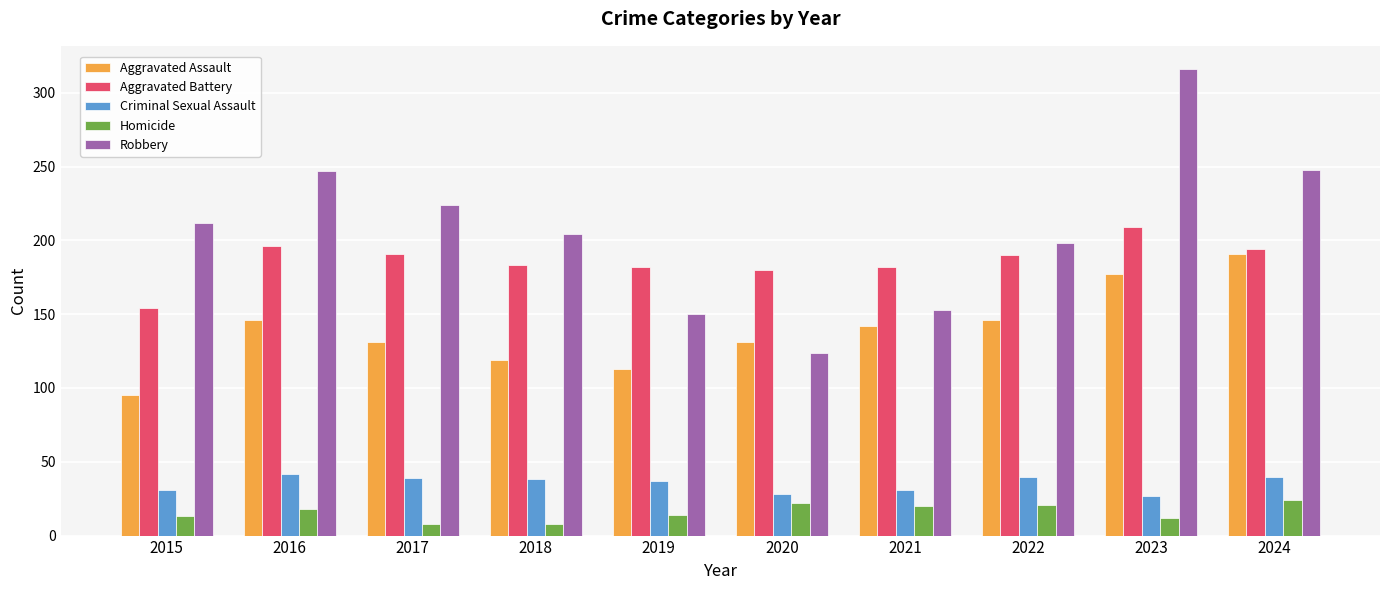

The Criminal Sexual Assault series shows 28 at 2020. True or false?

True